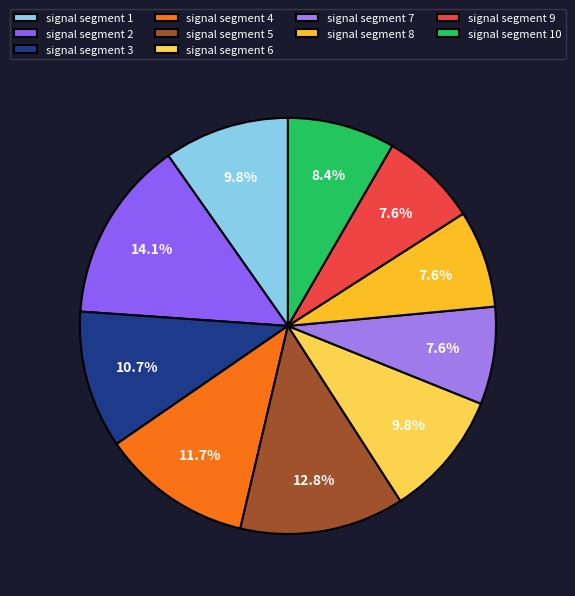

What is the smallest slice in the pie chart?

signal segment 9